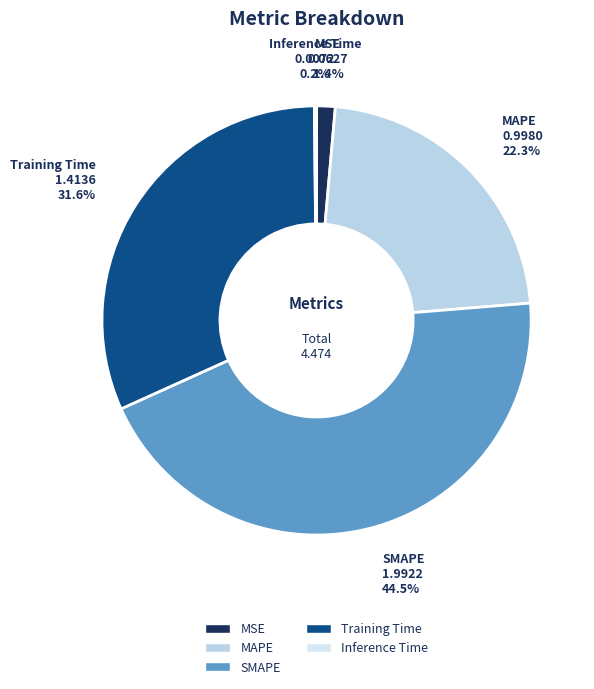

To the nearest percent, what portion does Training Time represent?

32%